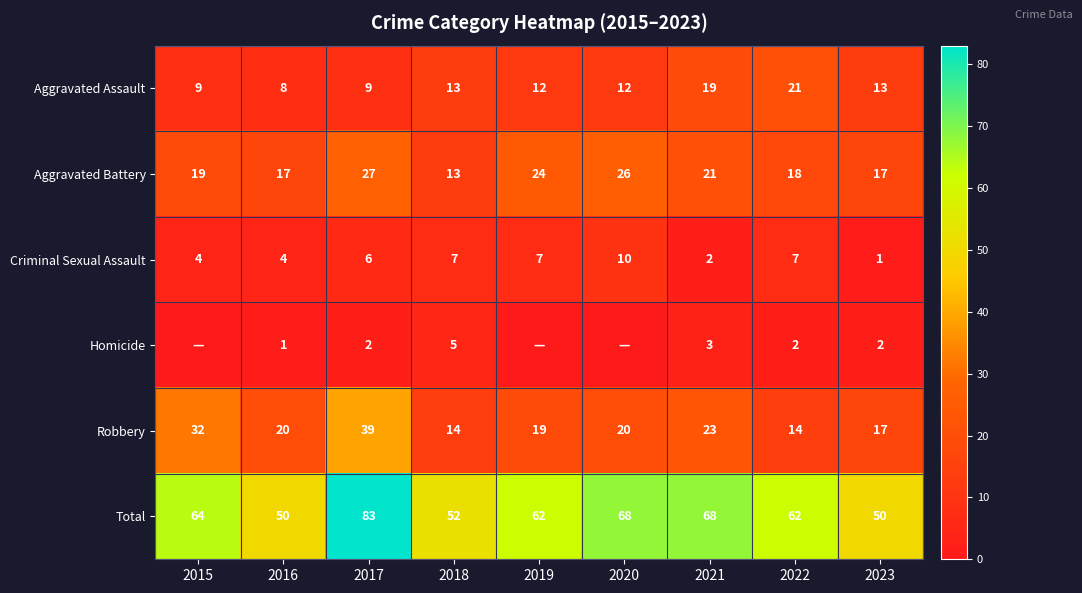

Is the value of Criminal Sexual Assault at 2020 greater than the value of Robbery at 2018?

No